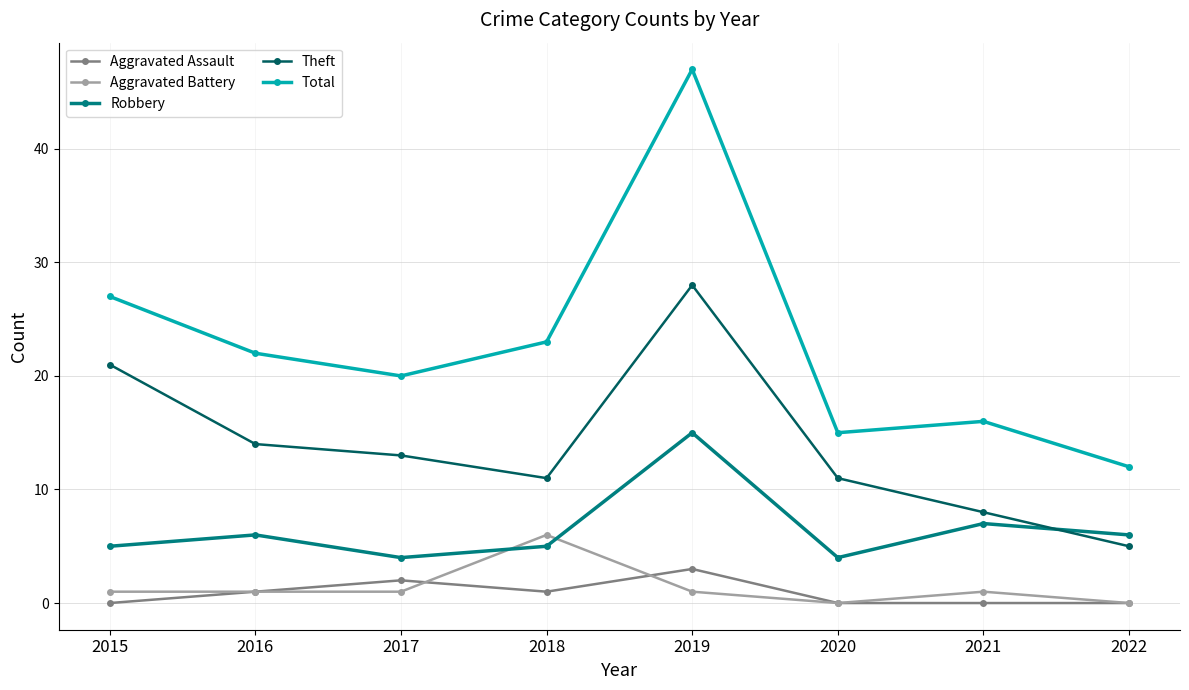

List the series in order of their peak value, lowest first.

Aggravated Assault, Aggravated Battery, Robbery, Theft, Total